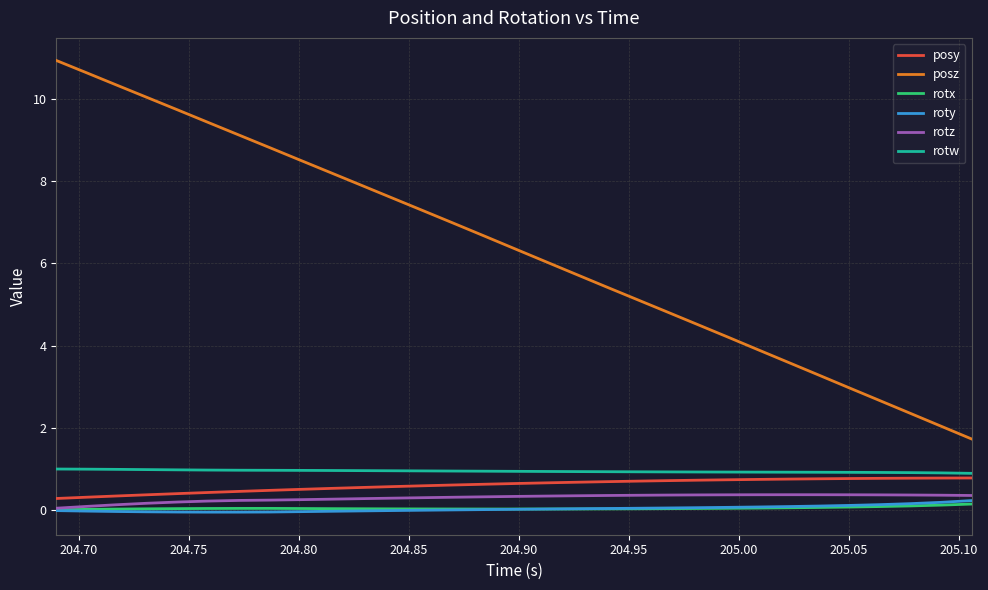

True or false: posz and rotx cross at least once.

False